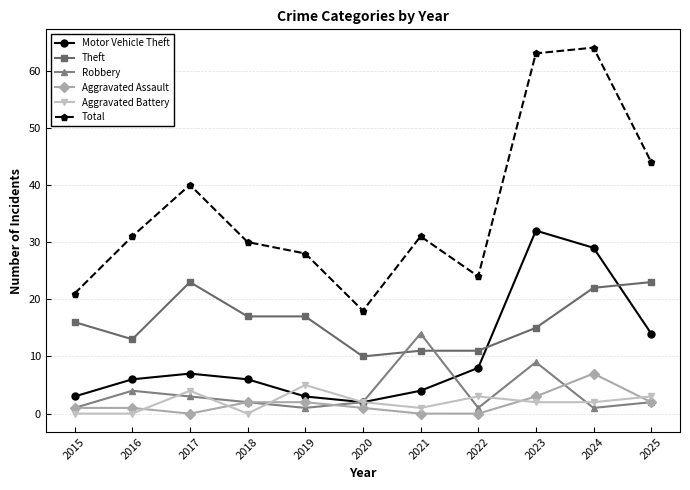

What is the total value across all series at 2015?

42